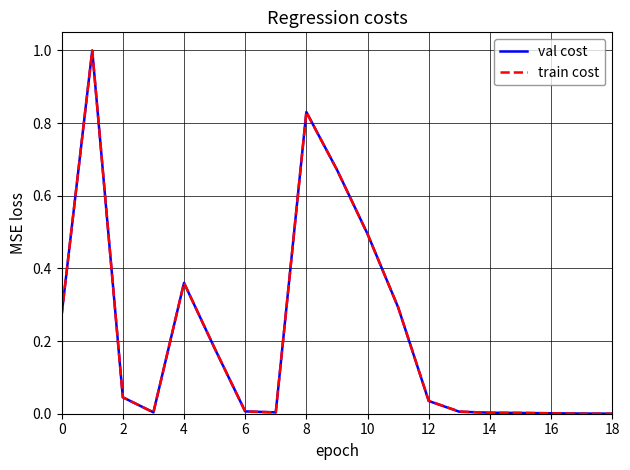

Count the number of categories in the chart.

19